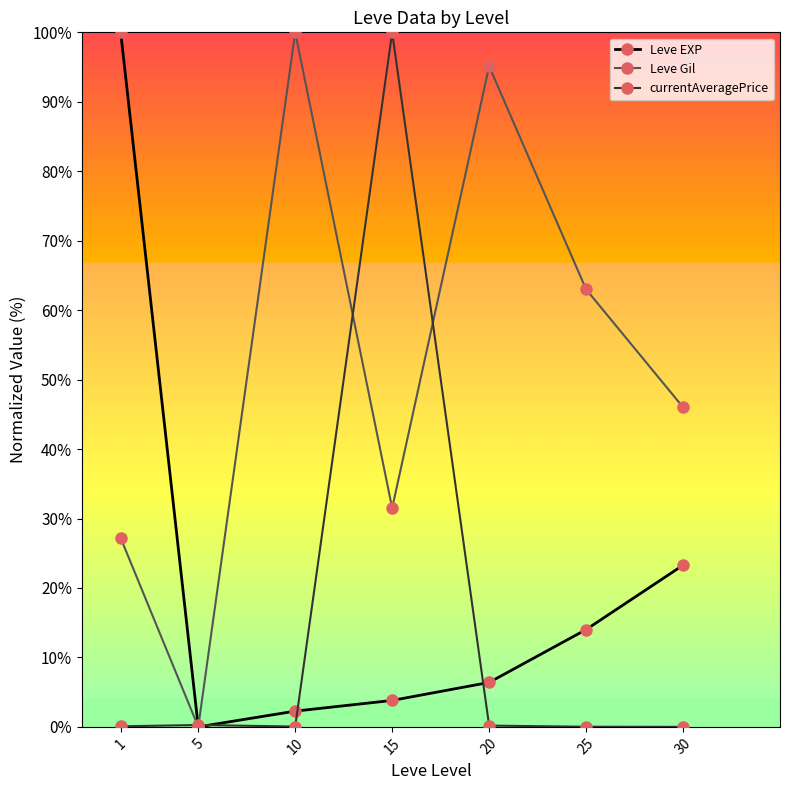

List the labels in order of Leve EXP value, largest first.

1, 30, 25, 20, 15, 10, 5